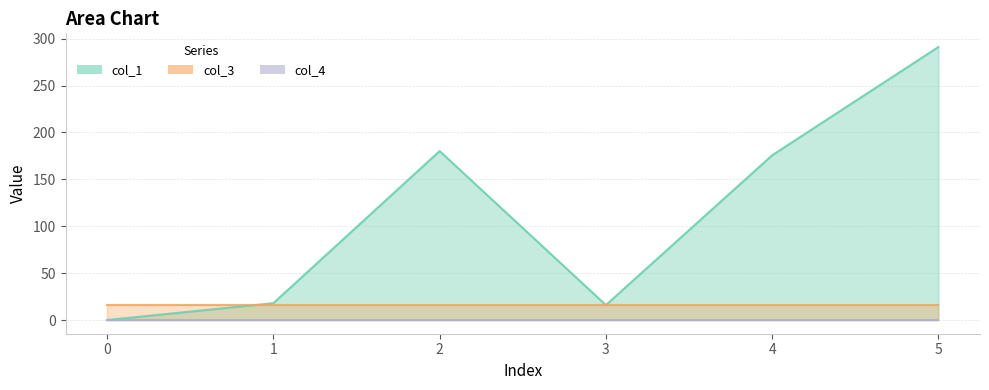

Rank the series by their maximum value, from lowest to highest.

col_4, col_3, col_1